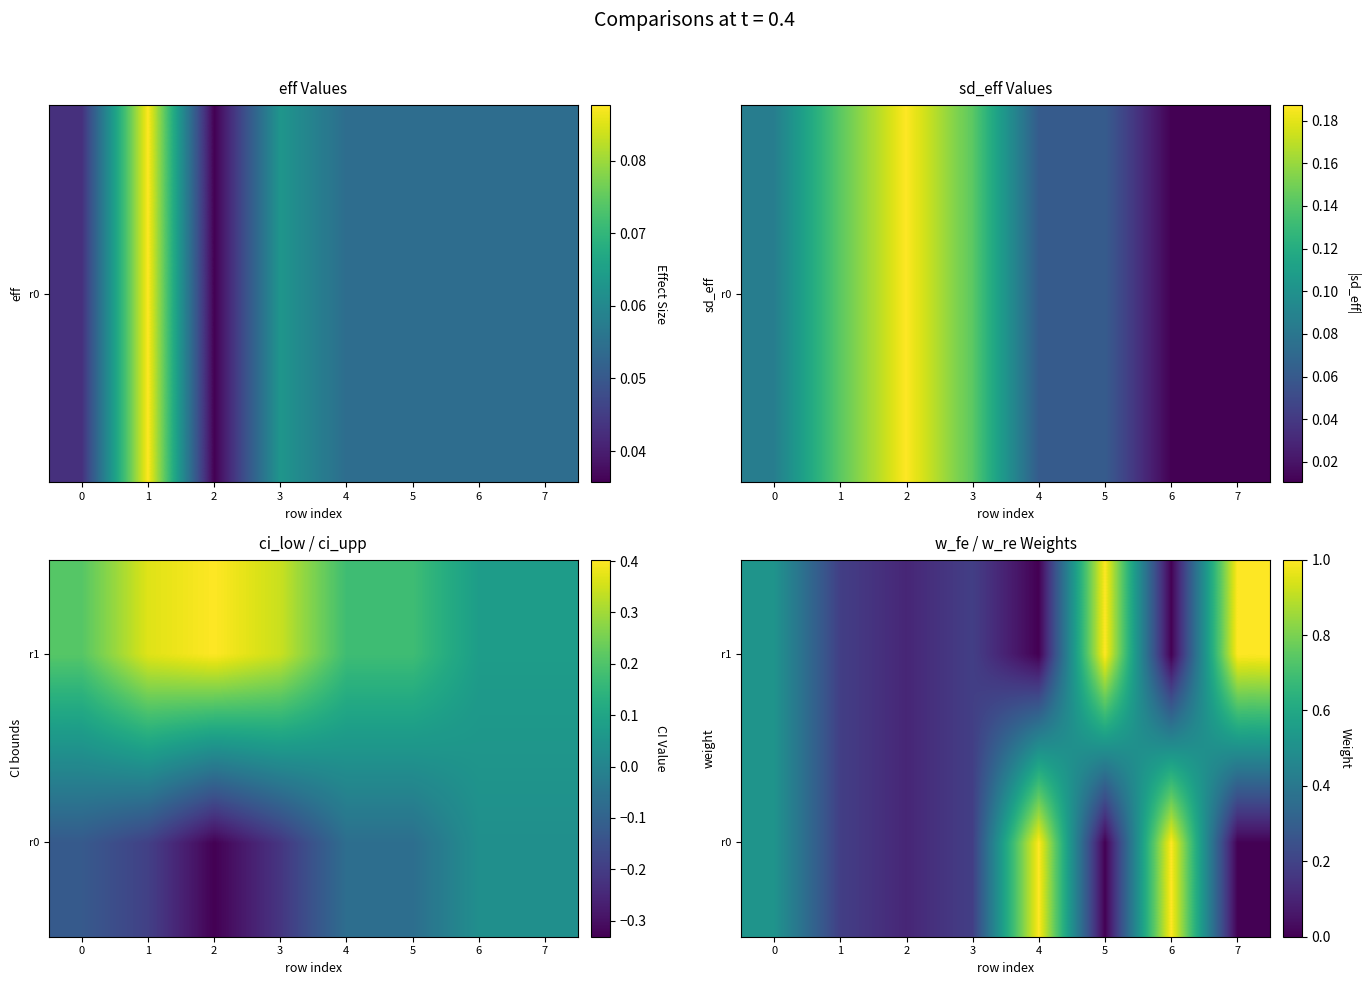

What is the spread (max minus min) of values at 4?

1.0